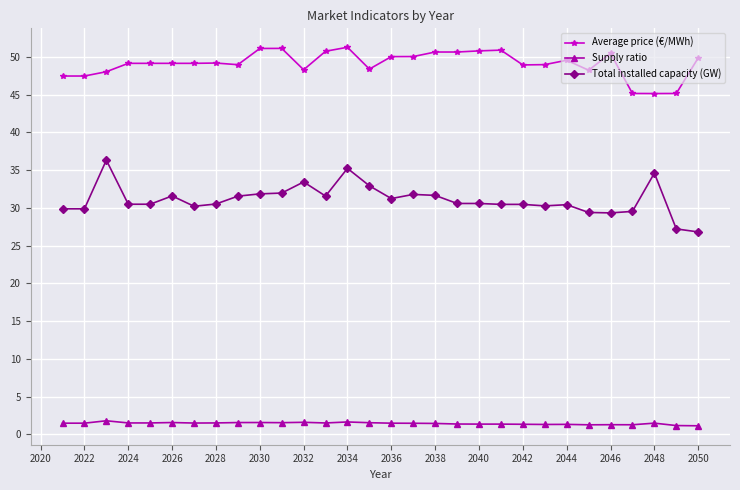

What is the average value of the Supply ratio series?

1.4